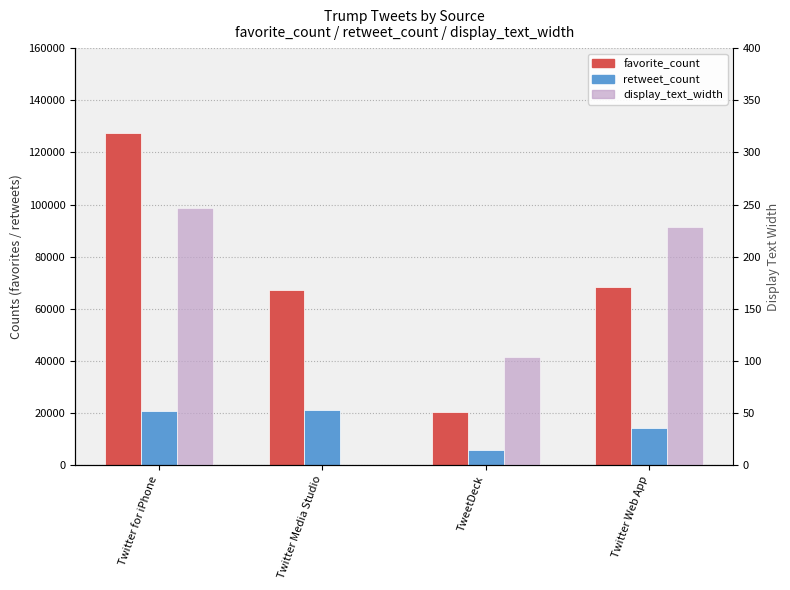

Between TweetDeck and Twitter Web App, which series saw the biggest shift?

favorite_count